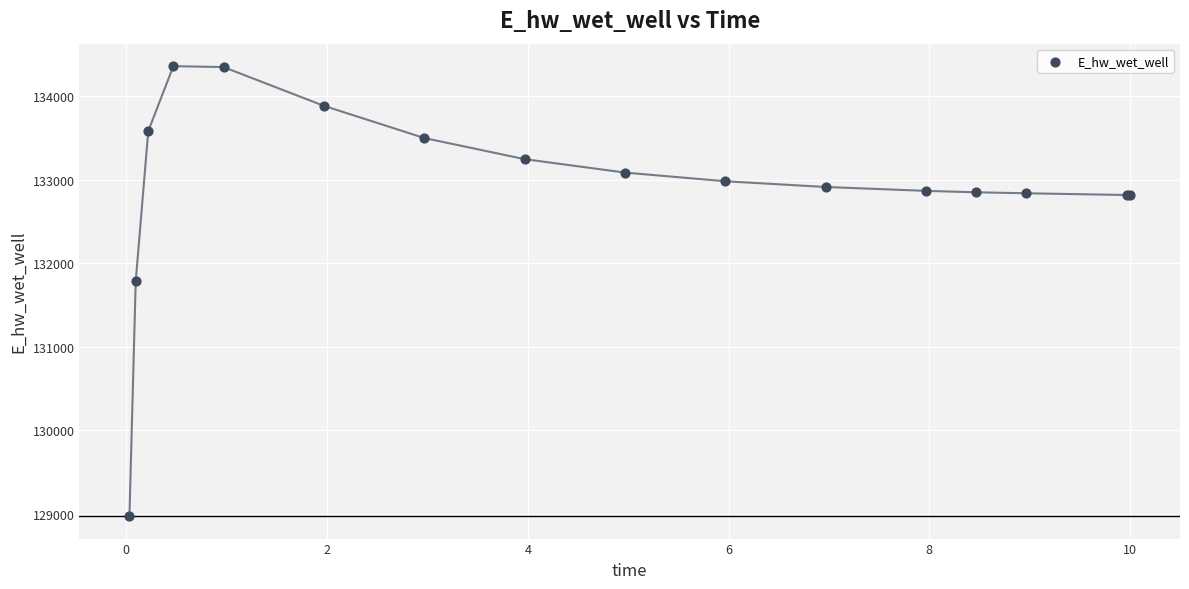

What Y value in the scatter plot is closest to 131666?

131783.5